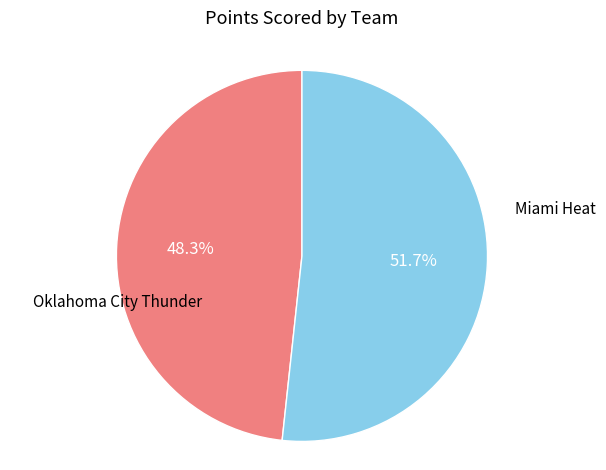

True or false: Oklahoma City Thunder accounts for 58% of the total.

False